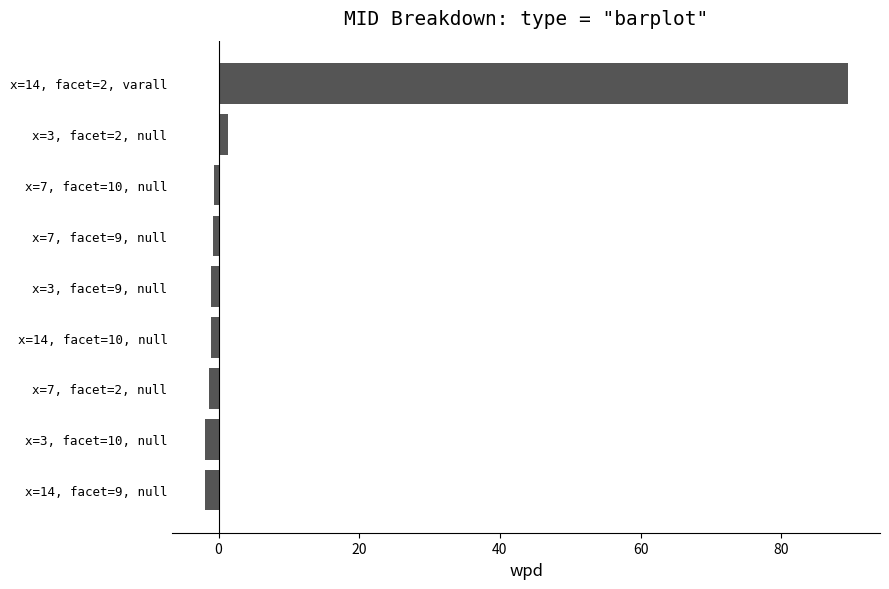

True or false: the data shows -2.0 at x=3, facet=10, null.

True